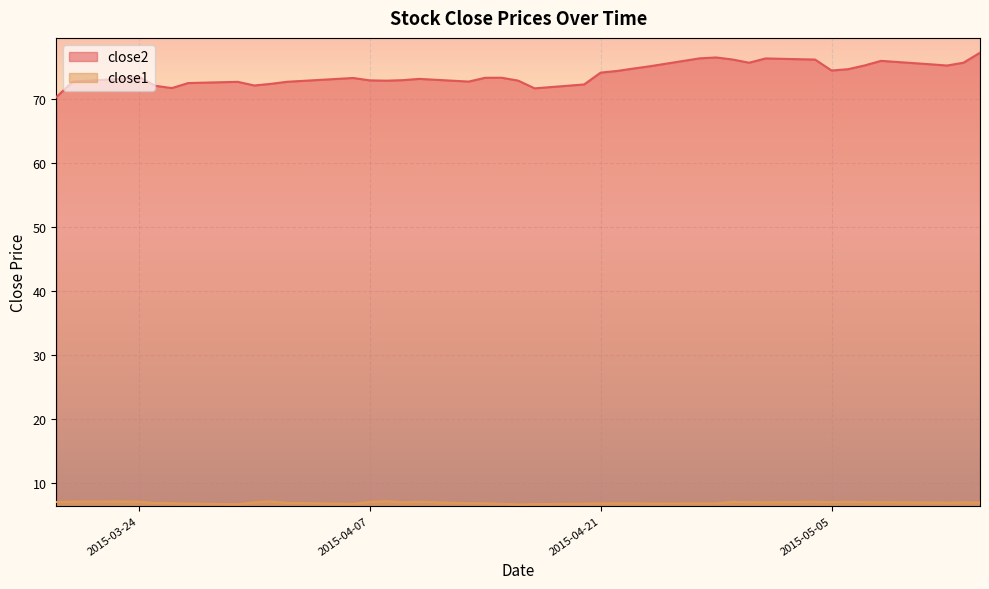

Which series has the largest total across all categories?

close2